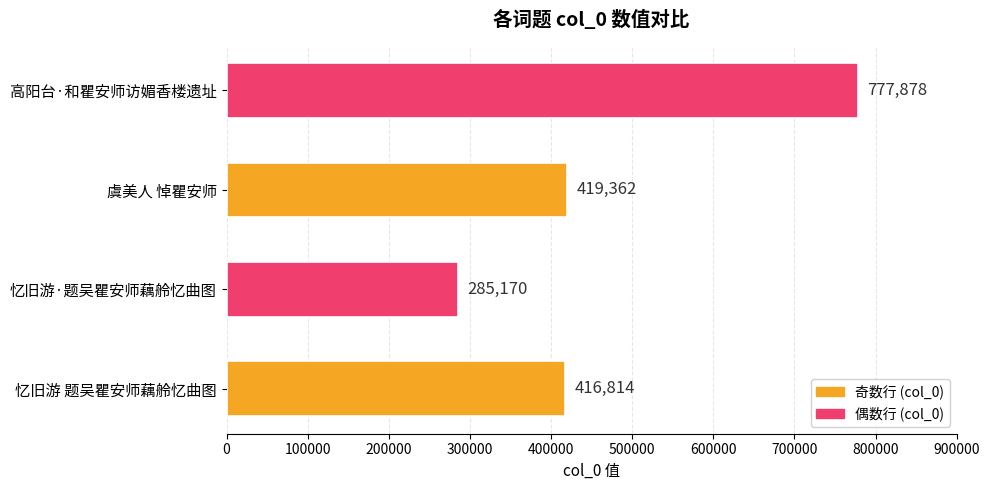

What is the difference between the maximum and minimum values?

492708